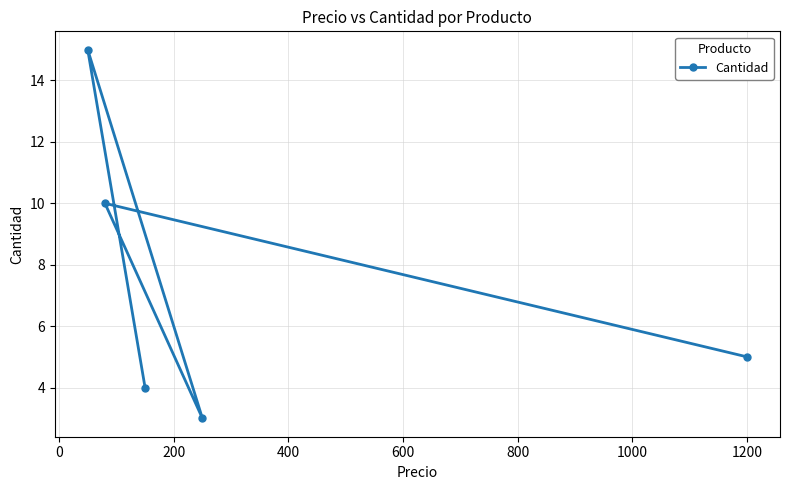

What is the value of the 1st point from the left?

15